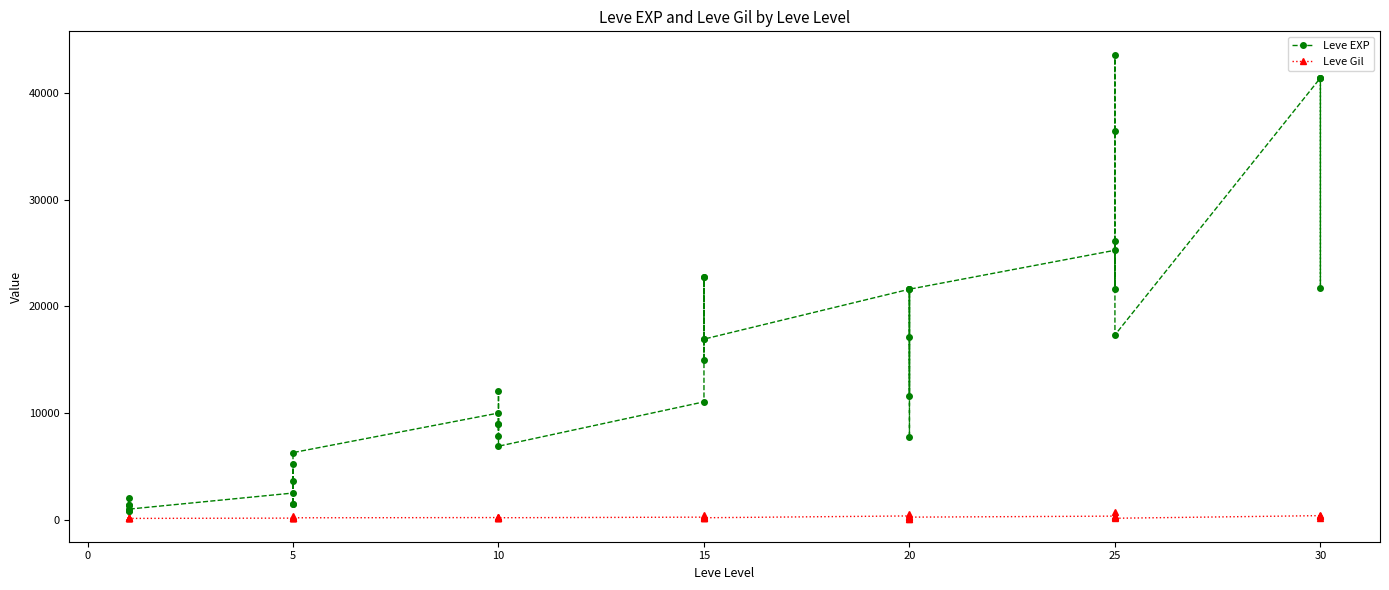

What is the sum of the Leve Gil values at 5 and 10?

360